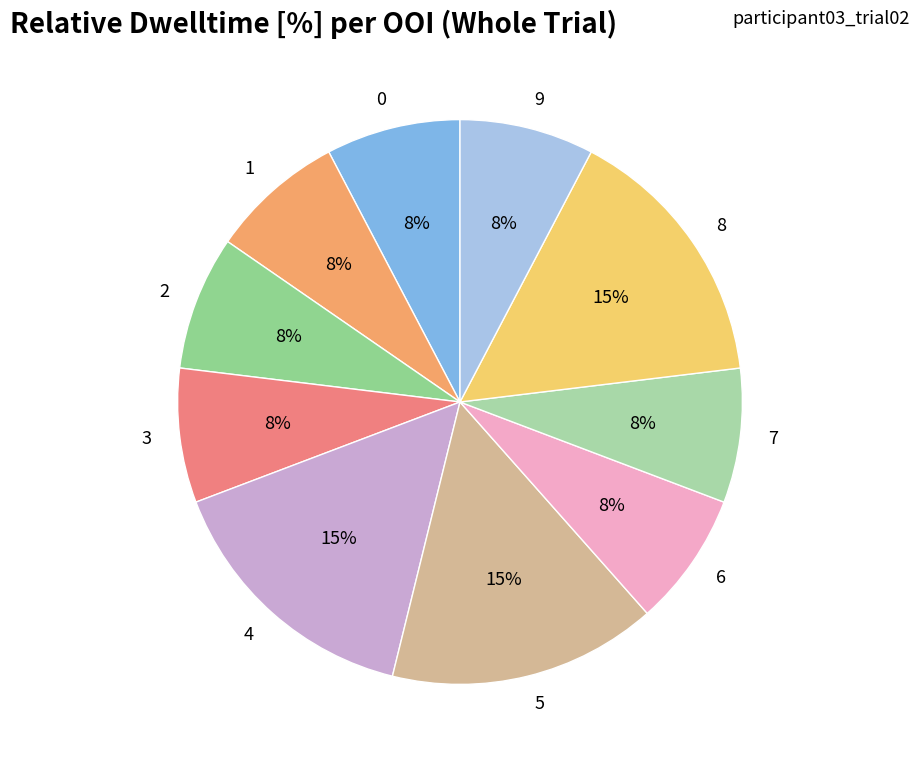

Count the number of slices in the pie.

10